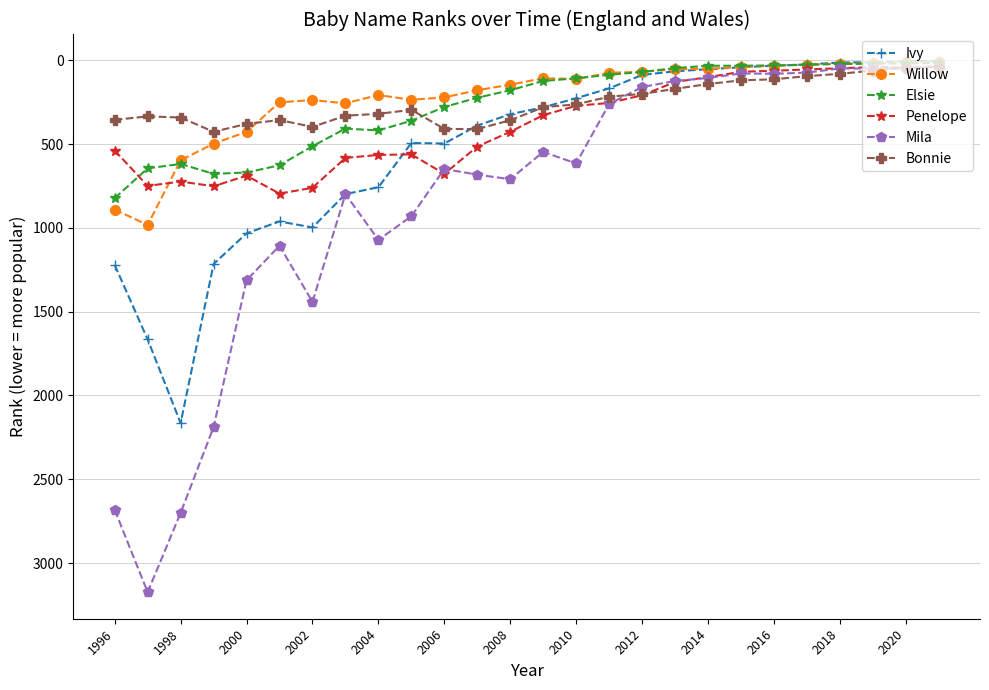

What is the highest value of the Bonnie series?

427